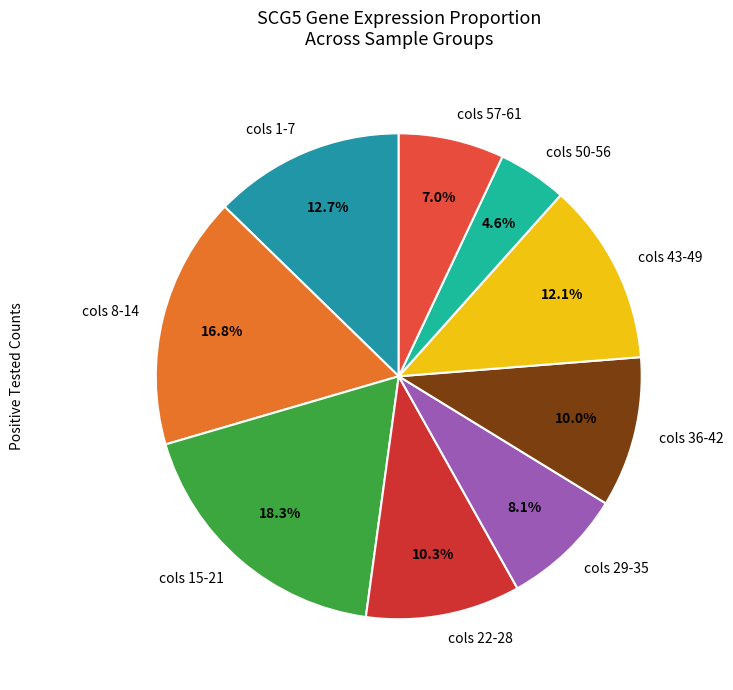

How many slices are in this pie chart?

9